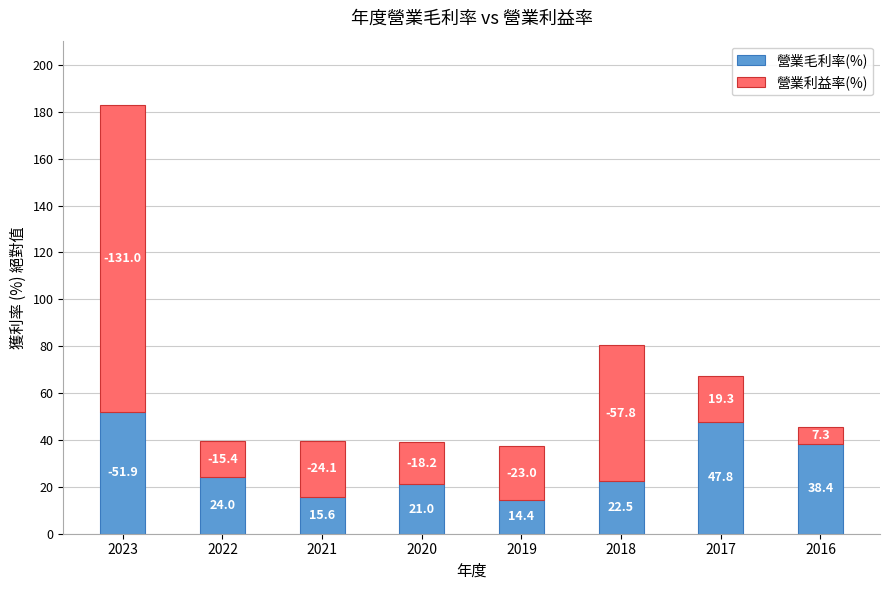

At which category is the sum across all series the highest?

2023